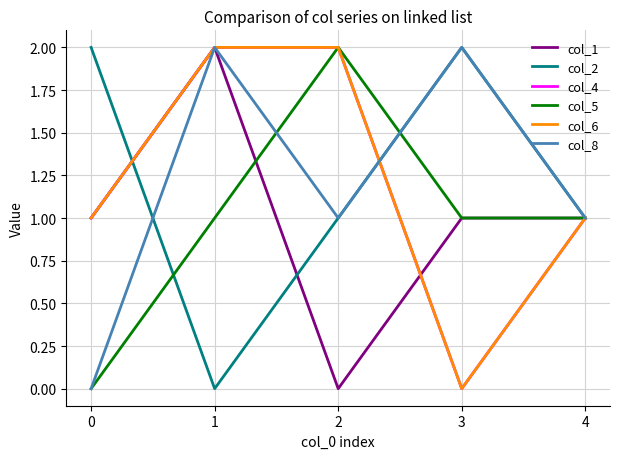

Does the chart have visible grid lines?

Yes